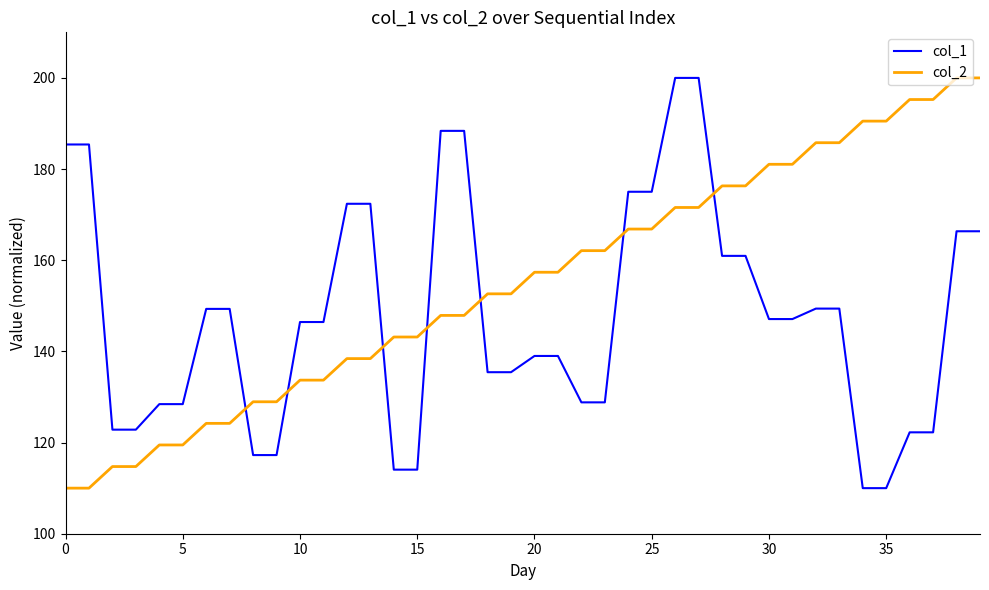

How many times do col_2 and col_1 cross each other?

7